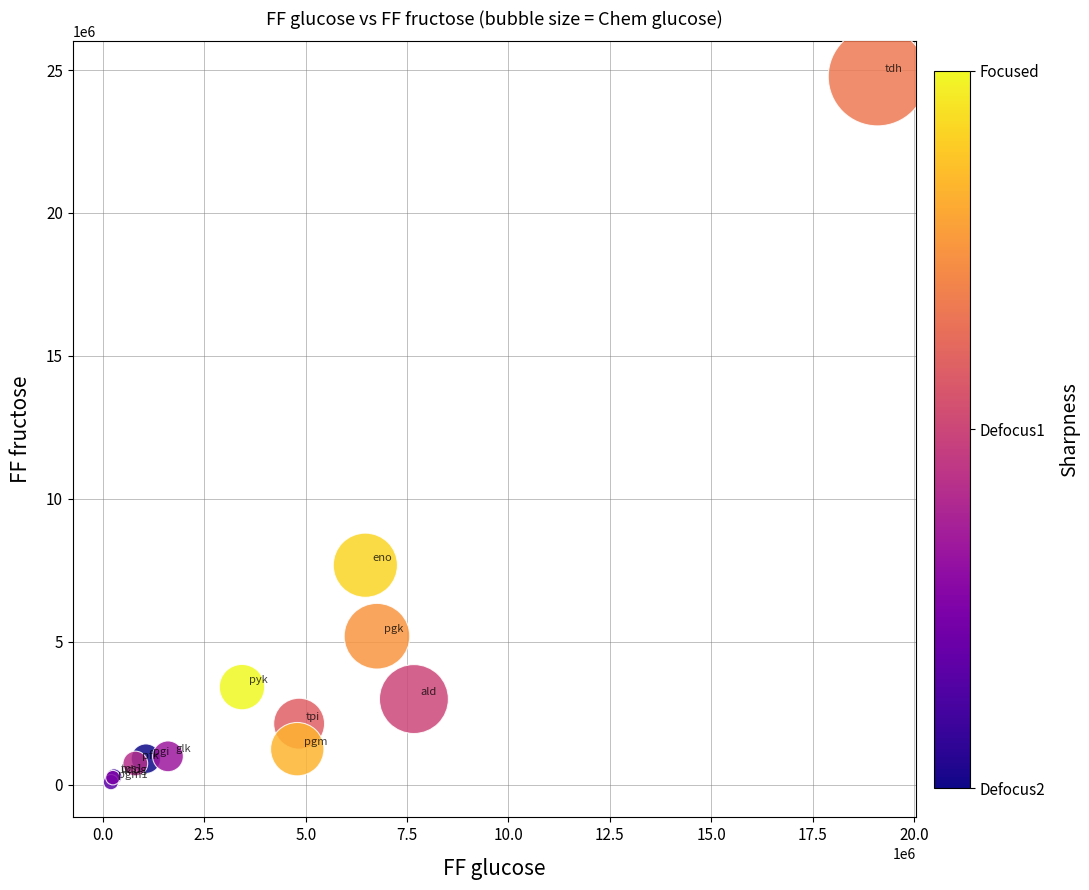

What Y value in the scatter plot is closest to 12429963?

7677482.7